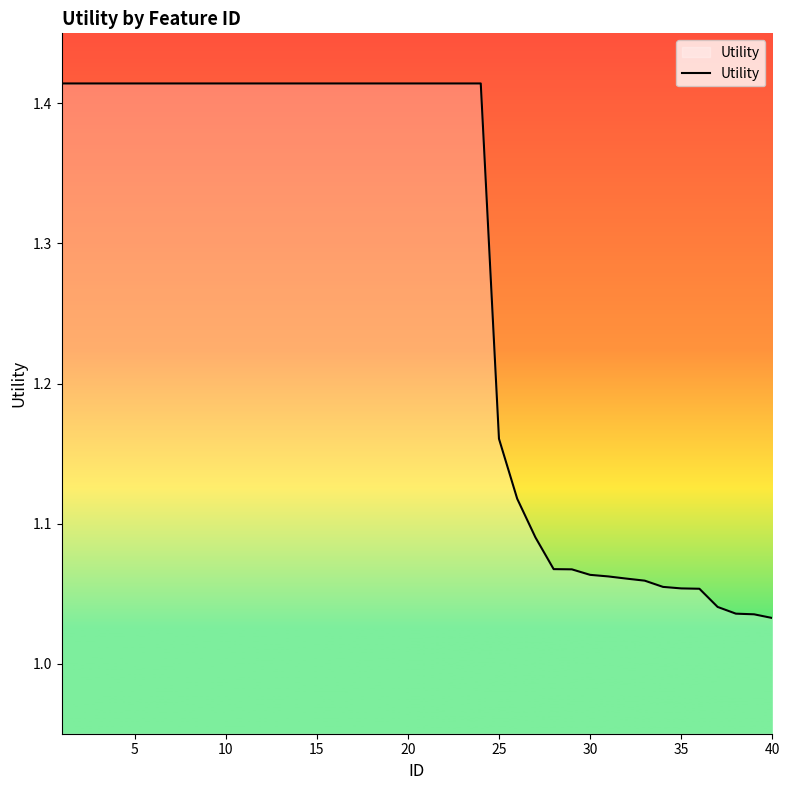

What is the difference between the maximum and minimum values?

0.4